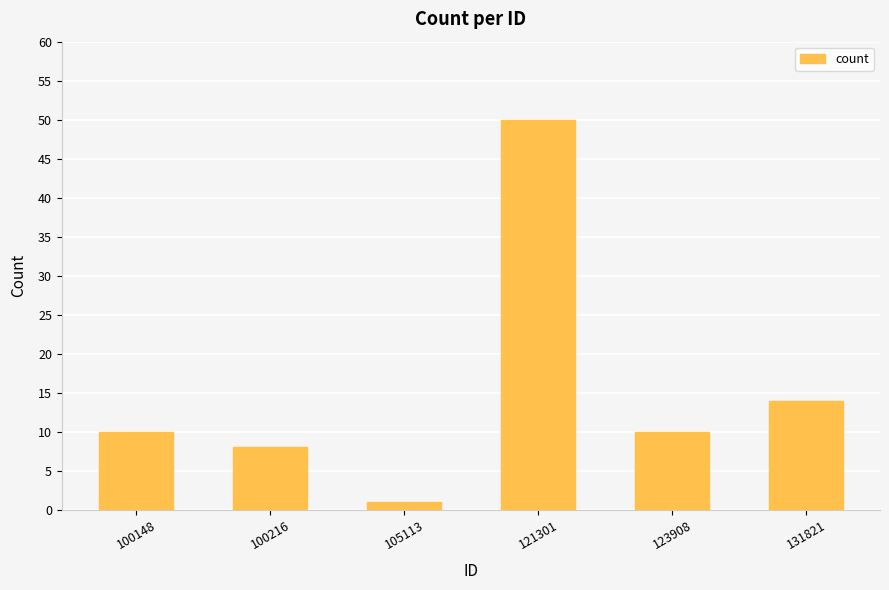

What is the difference between the second highest and second lowest values?

6